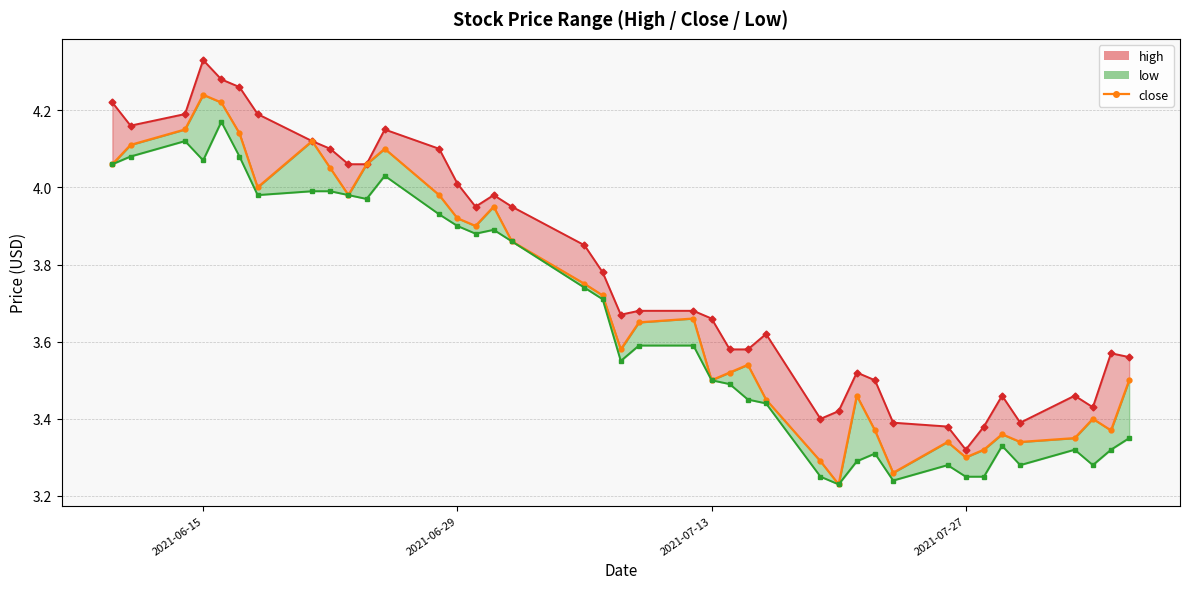

How many interior local peaks does the low_line series have?

8